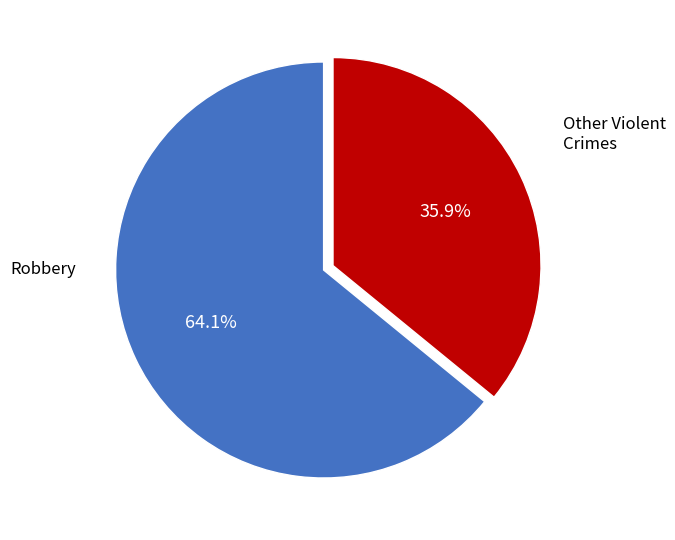

Is there a majority slice in this chart?

Yes